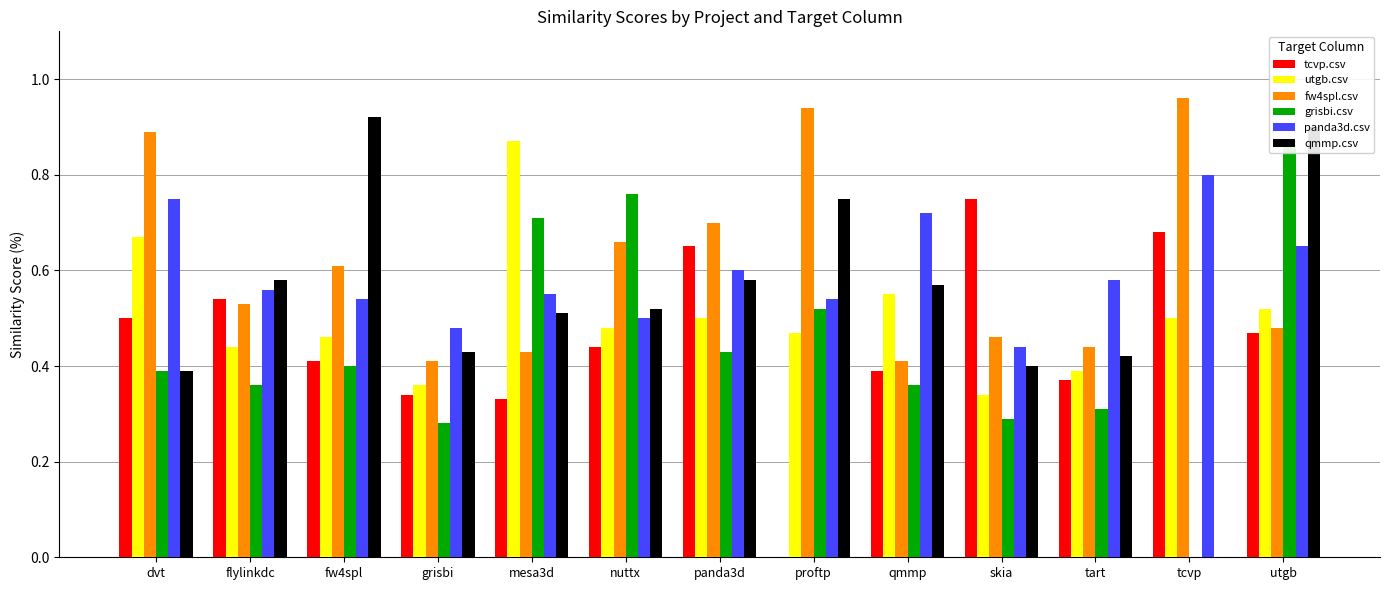

True or false: tcvp.csv has a value of 0.4 at tart.

True